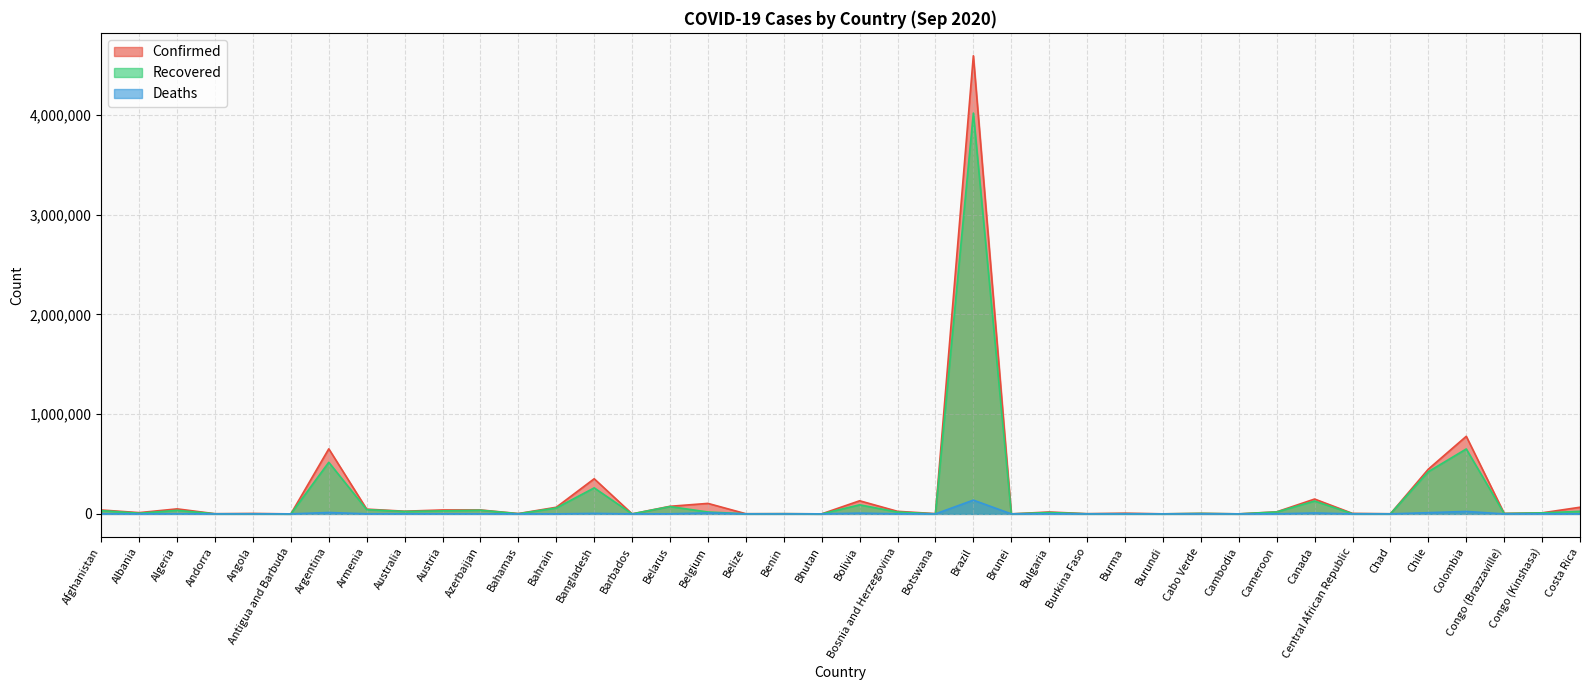

Which series has the largest total across all categories?

Confirmed